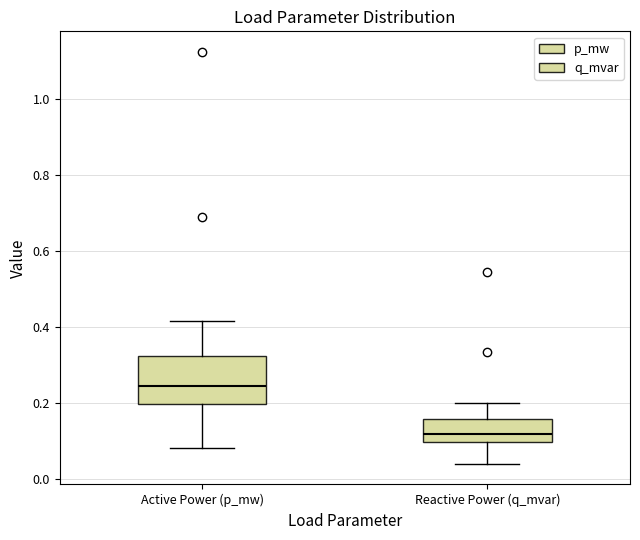

Reading left to right, read every box against the y-axis: the position of its median line, the range the box covers, and the ends of its whiskers. The values are not printed on the chart, so give them approximately, as read against the axis.

Active Power (p_mw): median 0.24, box 0.20 to 0.32, whiskers 0.08 to 0.42
Reactive Power (q_mvar): median 0.12, box 0.10 to 0.16, whiskers 0.04 to 0.20